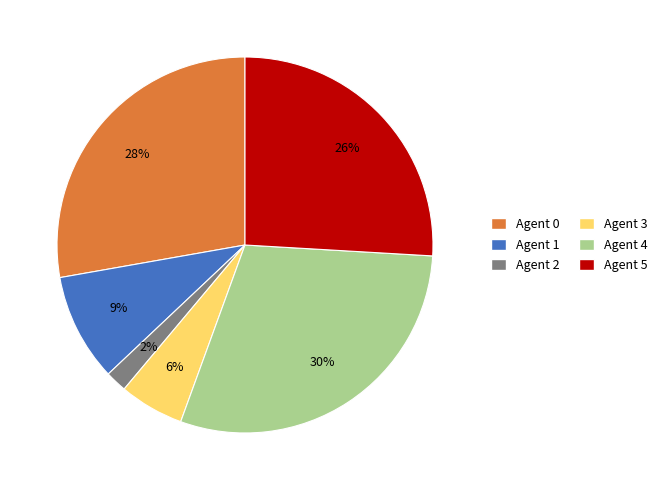

Rank the categories by value from lowest to highest.

Agent 2, Agent 3, Agent 1, Agent 5, Agent 0, Agent 4